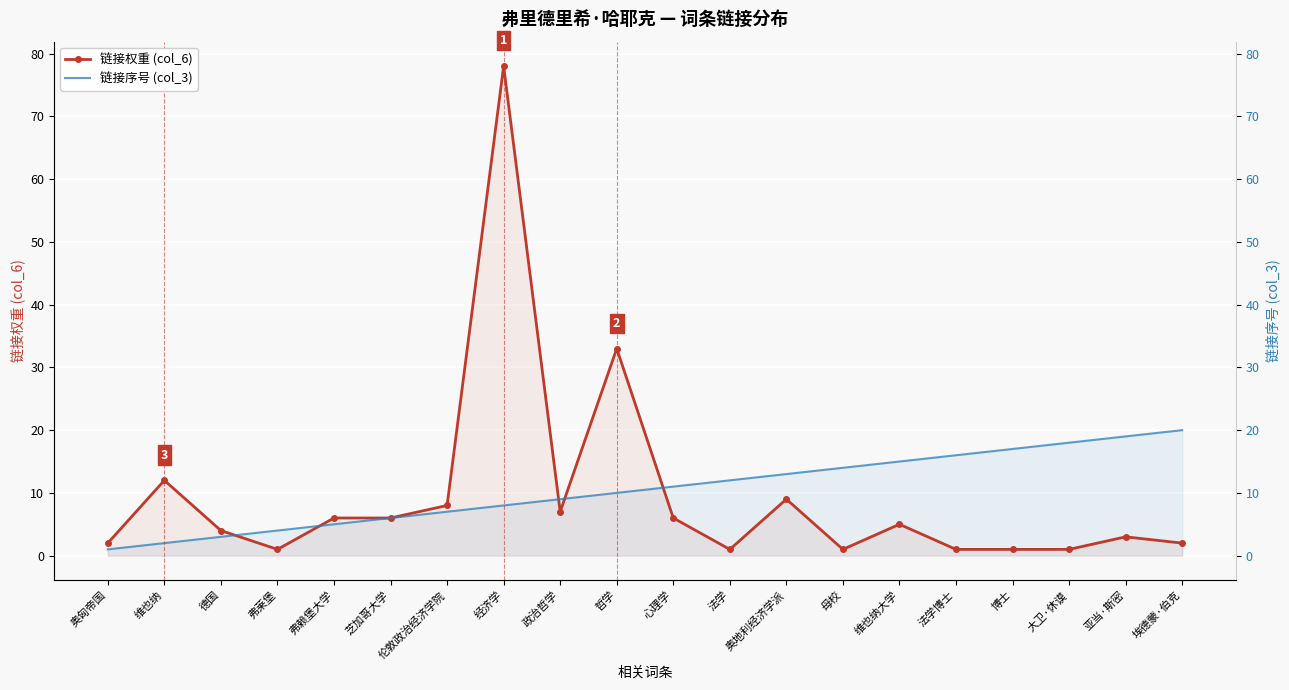

Rank the series by their average value, from lowest to highest.

链接权重 (col_6), 链接序号 (col_3)